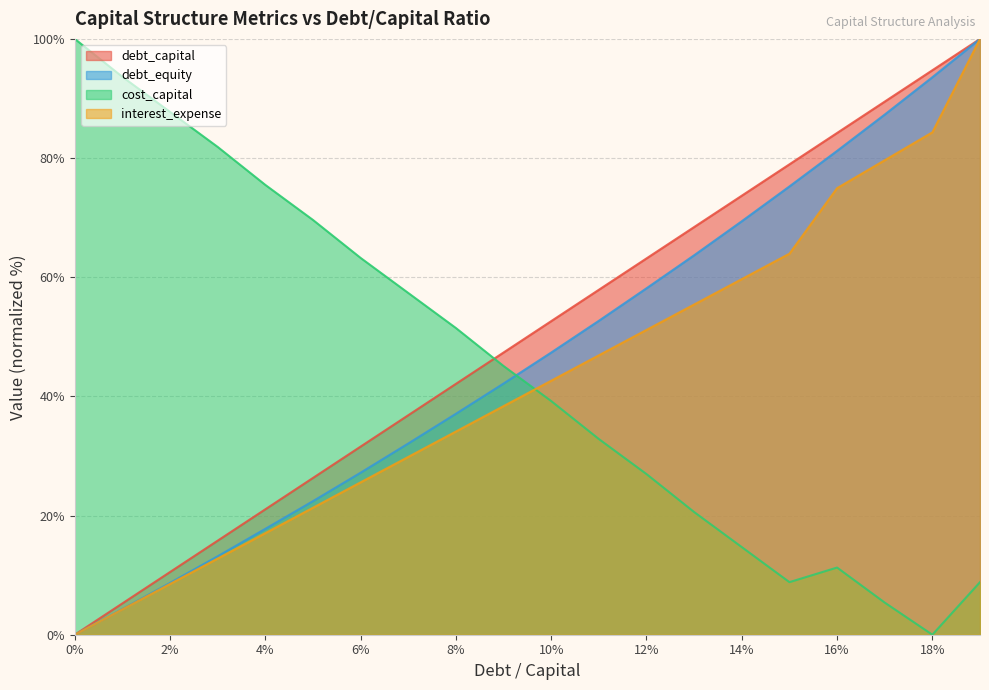

How many lines are shown in the chart?

4